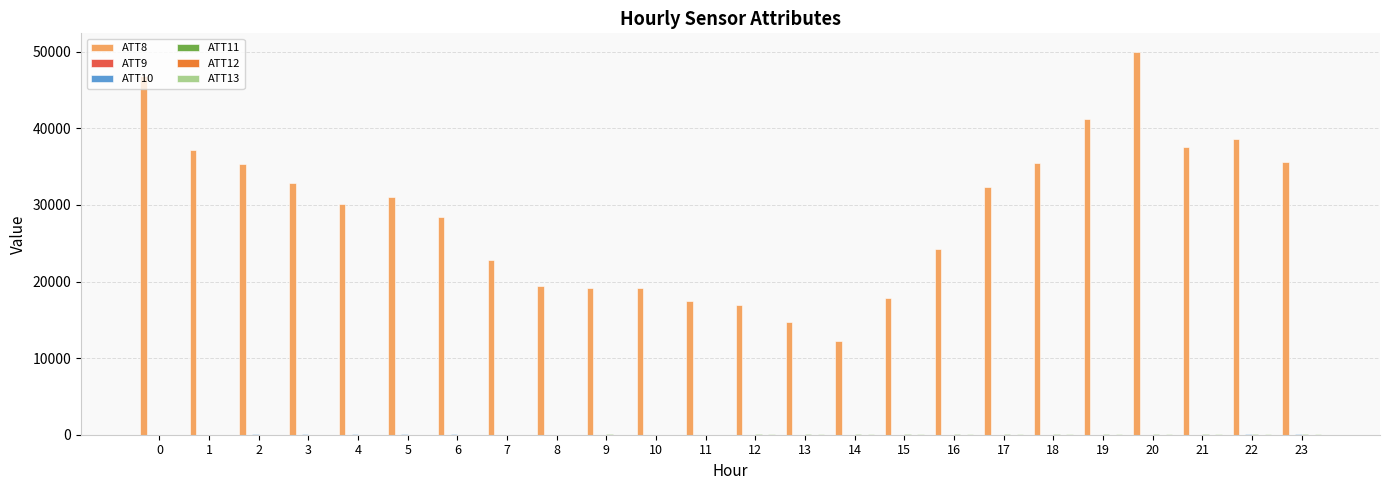

How many groups of bars are there?

24